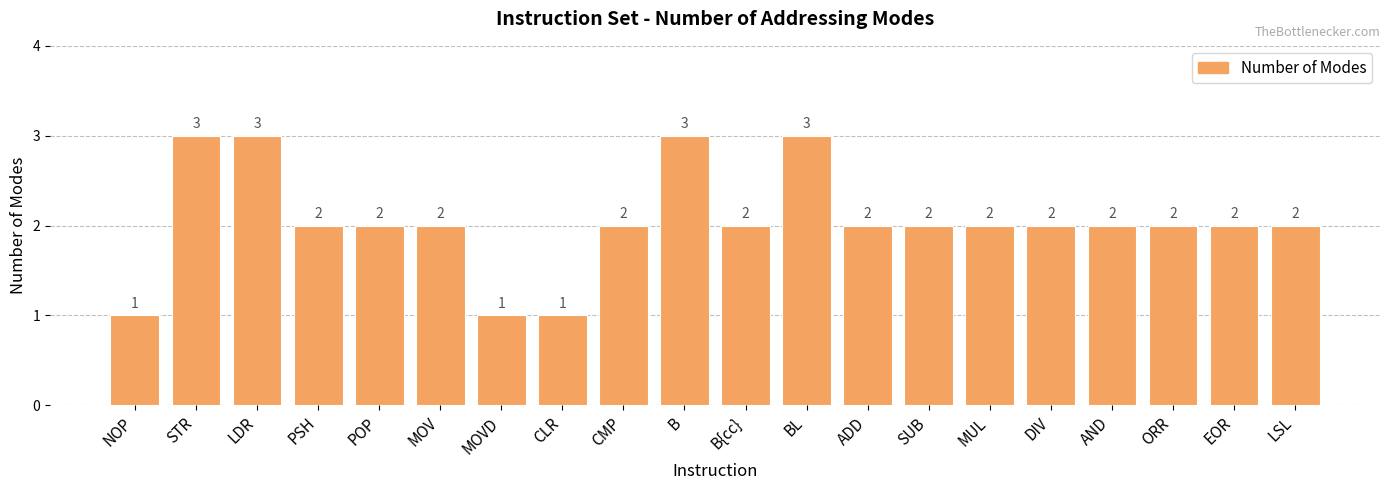

What value does the data have at DIV?

2